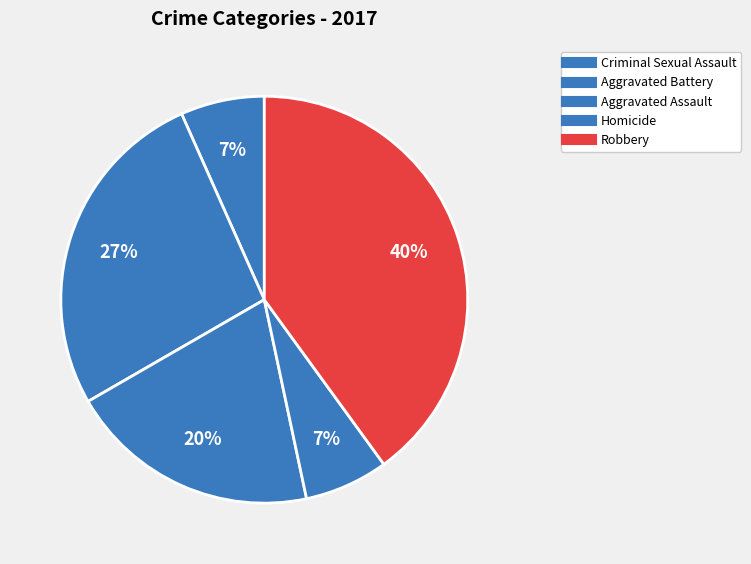

What percentage do Criminal Sexual Assault and Robbery together represent?

46.7%